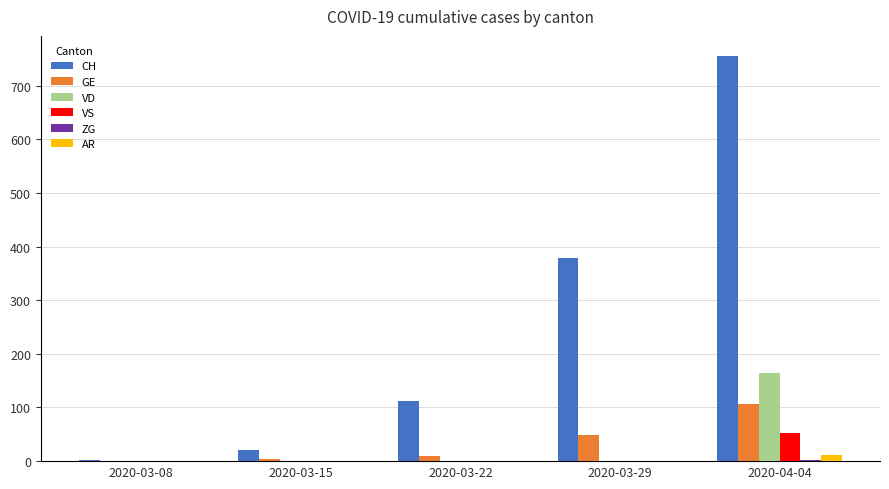

Which series changed the most between 2020-03-22 and 2020-04-04?

CH